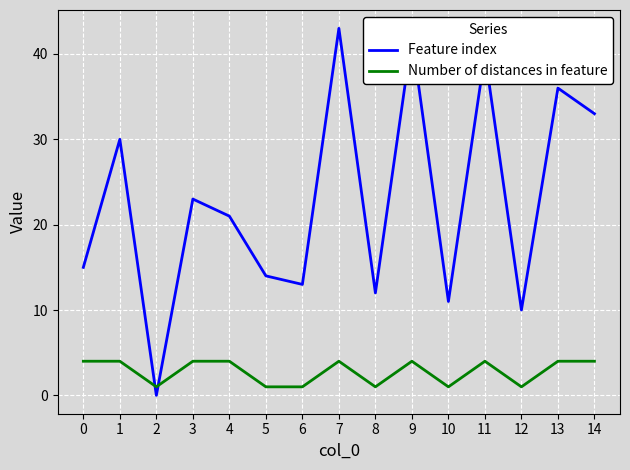

What is the difference between the Feature index values at 2 and 0?

15